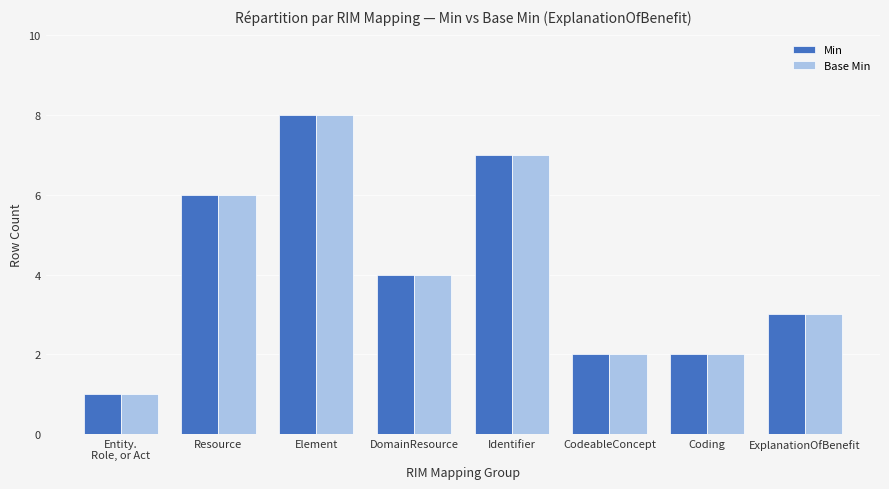

What is the greatest value displayed?

8